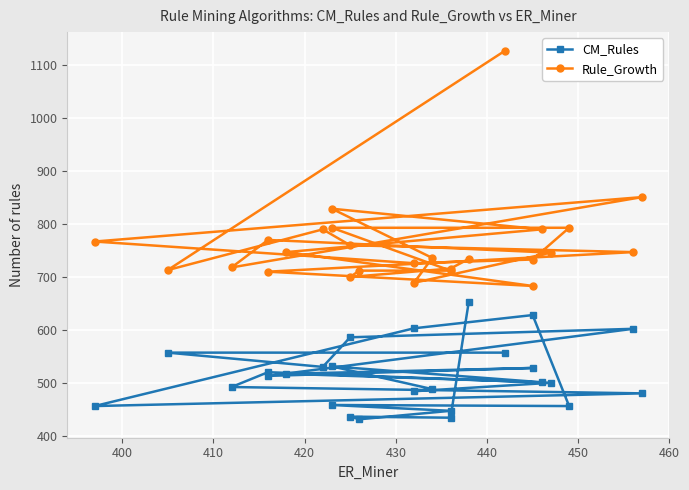

True or false: Rule_Growth has more than 0 interior local peaks.

True